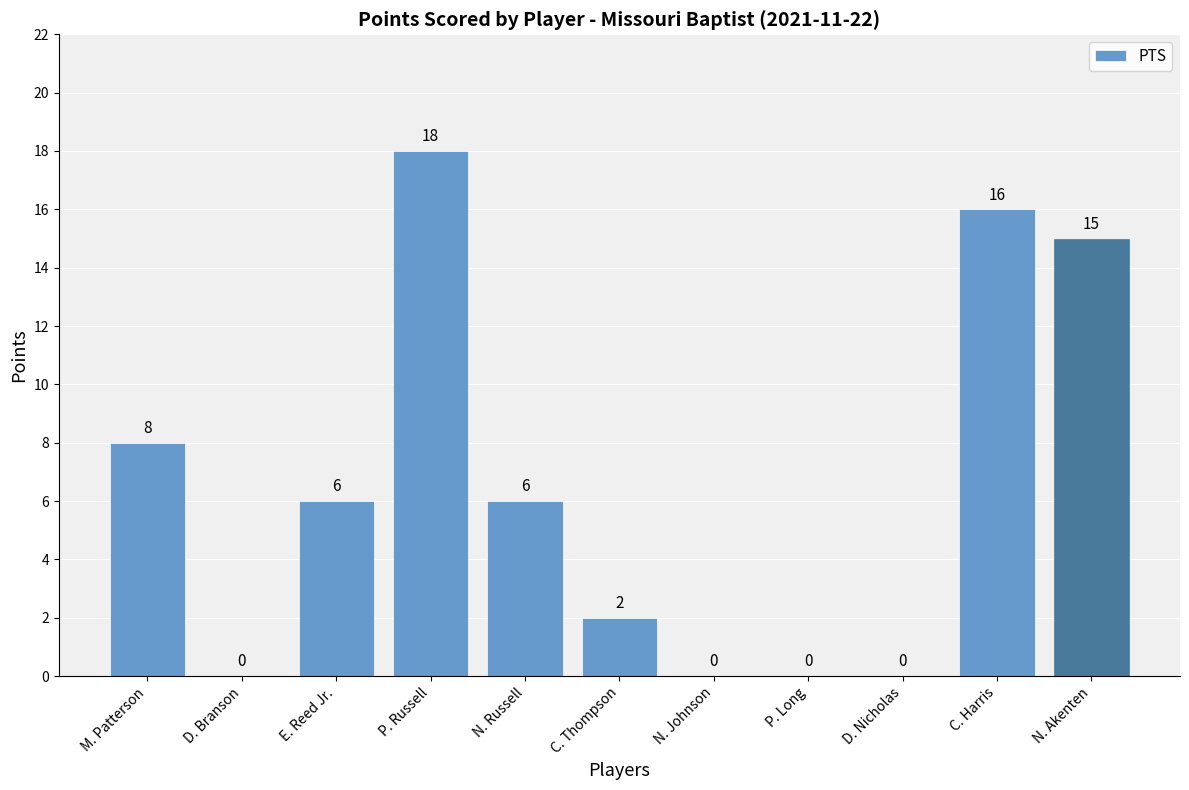

Count the number of data series in this chart.

1